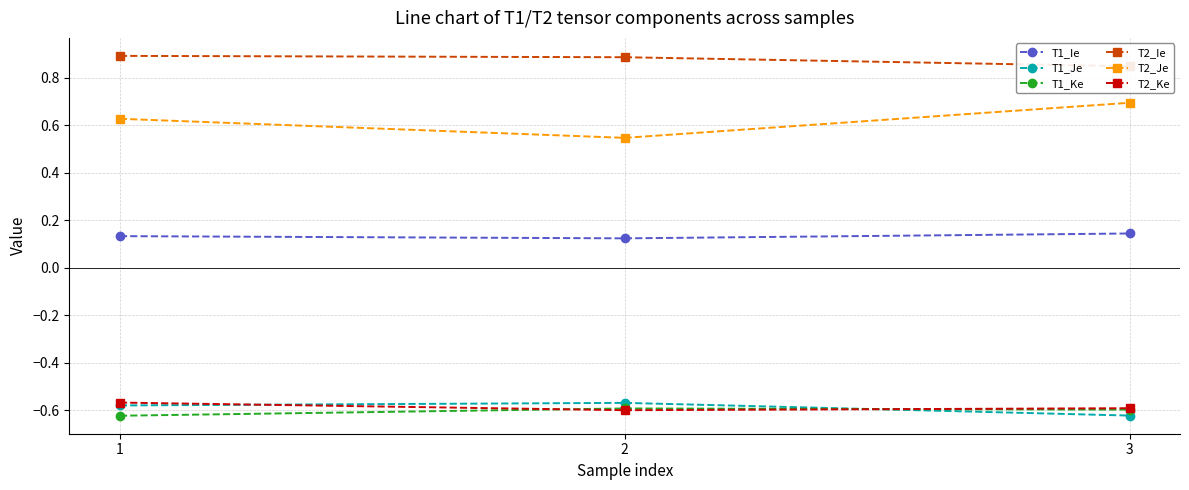

Does the chart have visible grid lines?

Yes